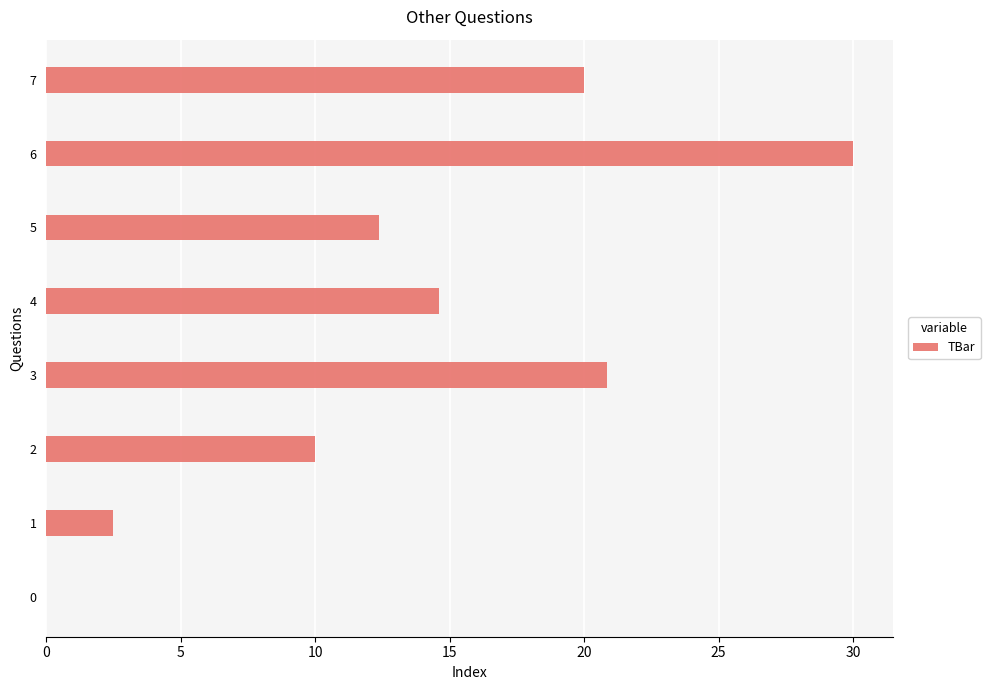

The chart shows a value of 13.6 at 0. True or false?

False